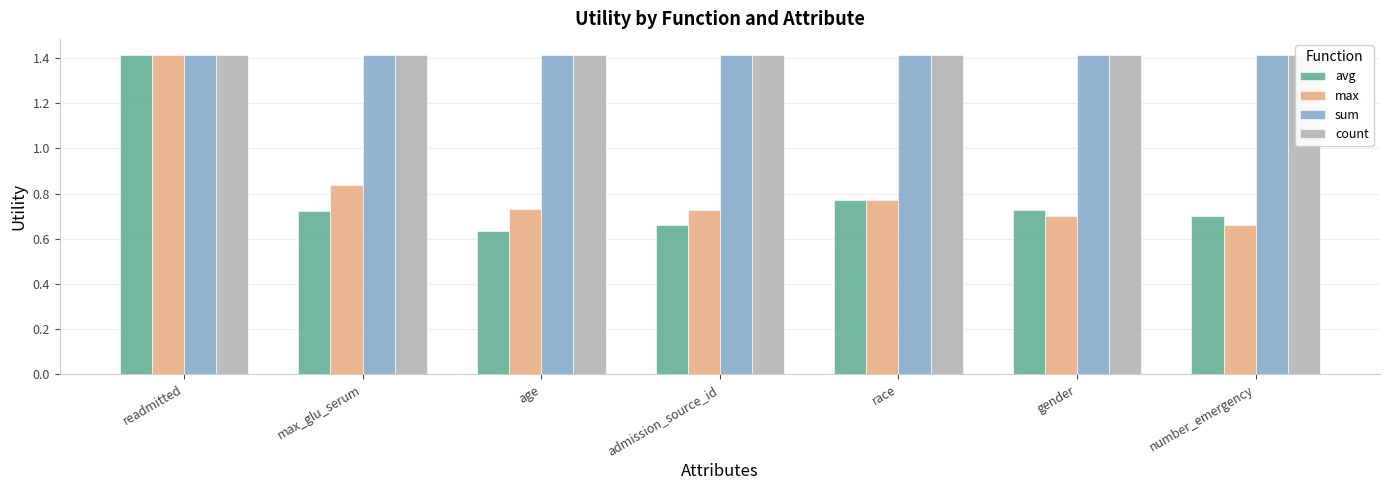

Is it true that count equals 1.4 at max_glu_serum?

True